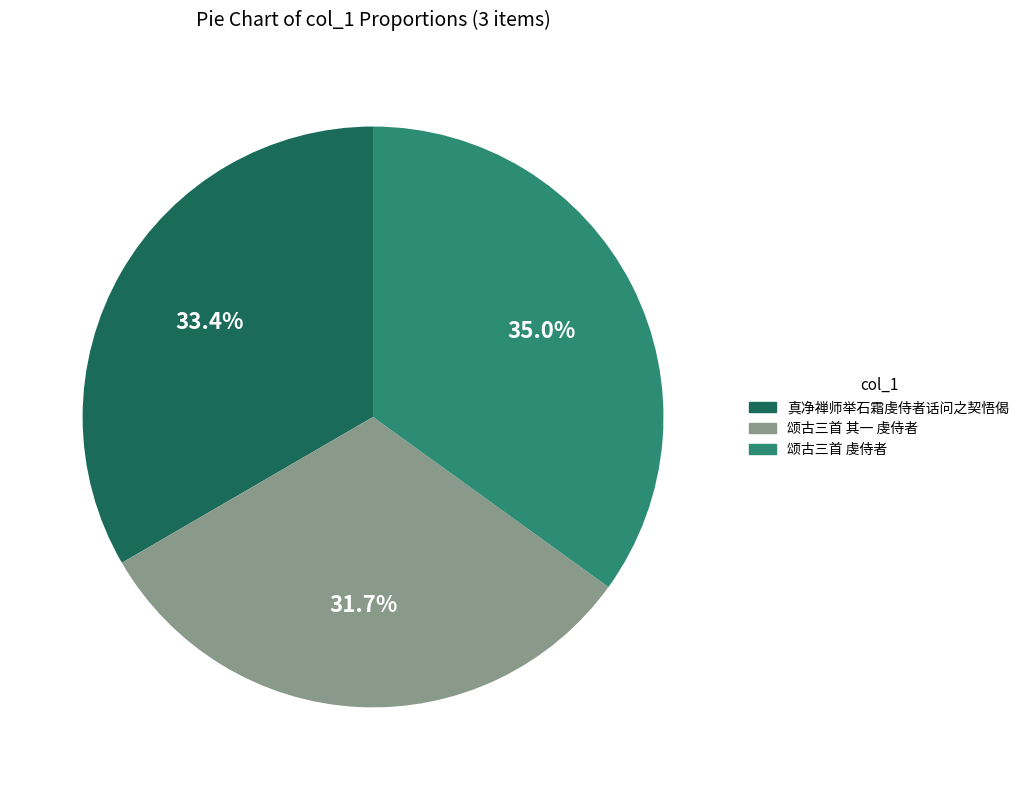

Is there a majority slice in this chart?

No